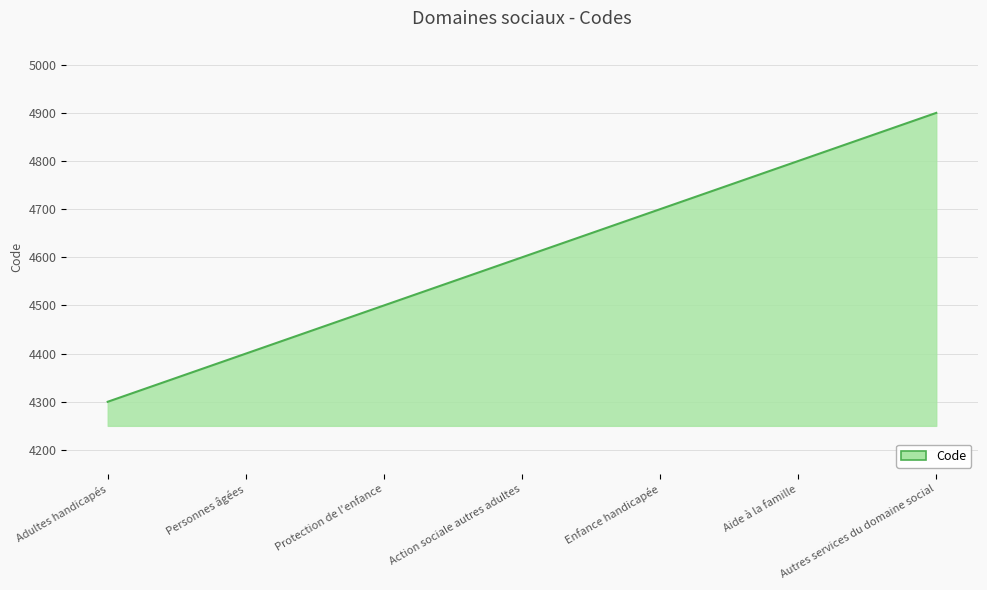

At which label is the value closest to 4600?

Action sociale autres adultes